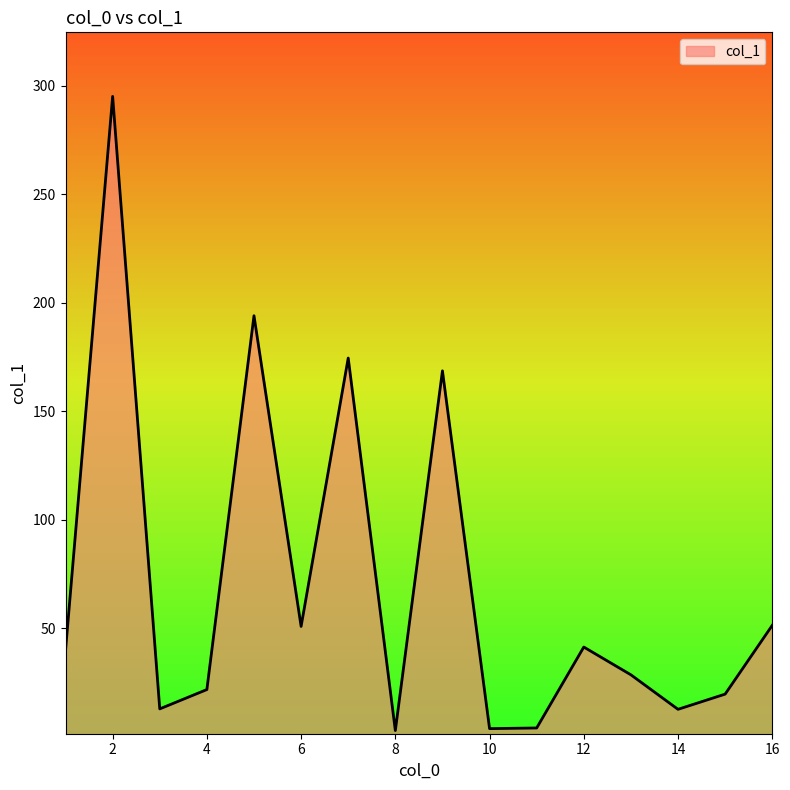

What is the maximum value shown in the chart?

295.2